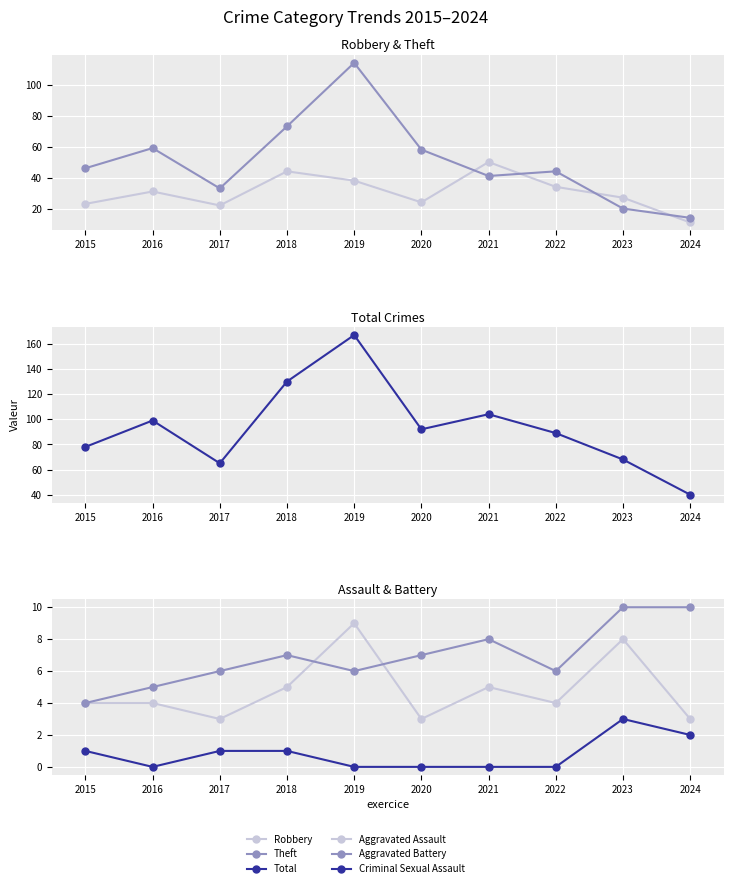

Reading right to left, what are all the values shown in this chart?

Robbery: 11	27	34	50	24	38	44	22	31	23
Theft: 14	20	44	41	58	114	73	33	59	46
Total: 40	68	89	104	92	167	130	65	99	78
Aggravated Assault: 3	8	4	5	3	9	5	3	4	4
Aggravated Battery: 10	10	6	8	7	6	7	6	5	4
Criminal Sexual Assault: 2	3	0	0	0	0	1	1	0	1